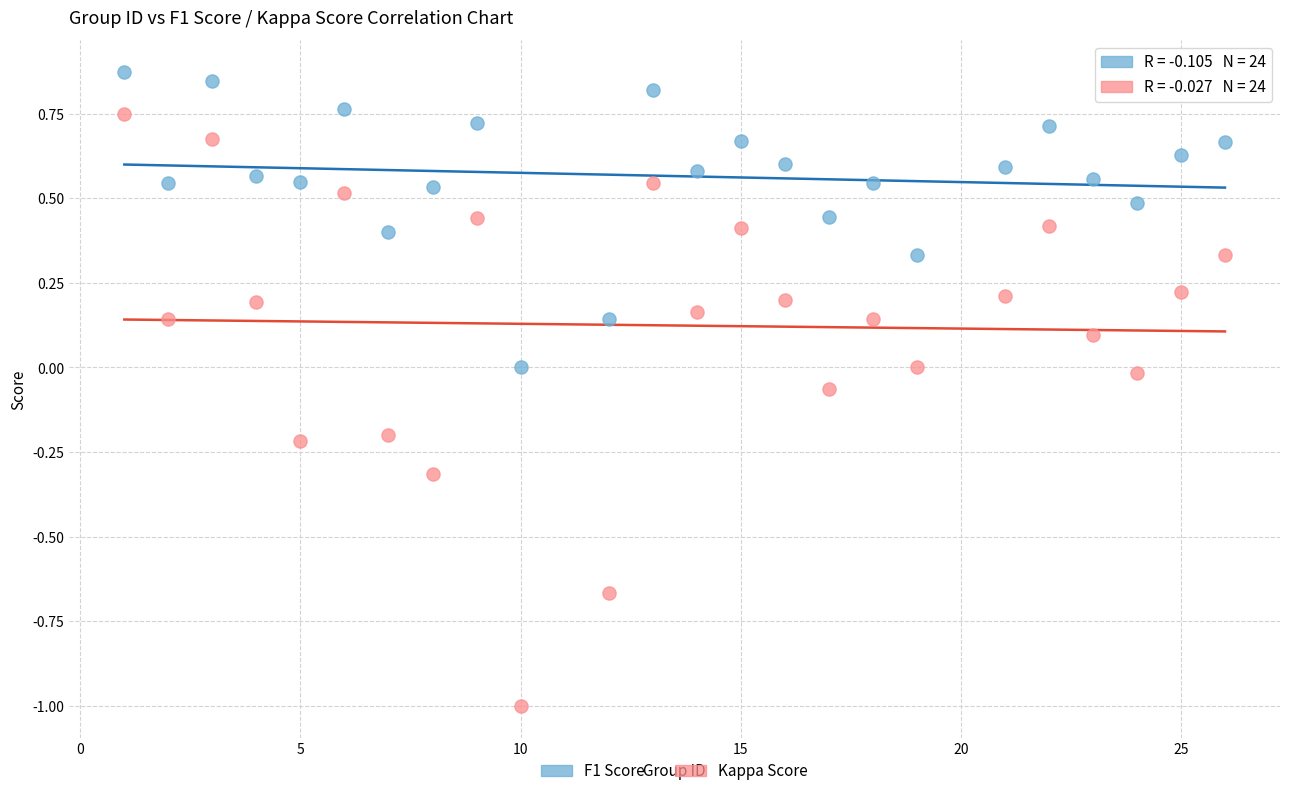

Across all data points, what is the range of X values (max minus min)?

25.0